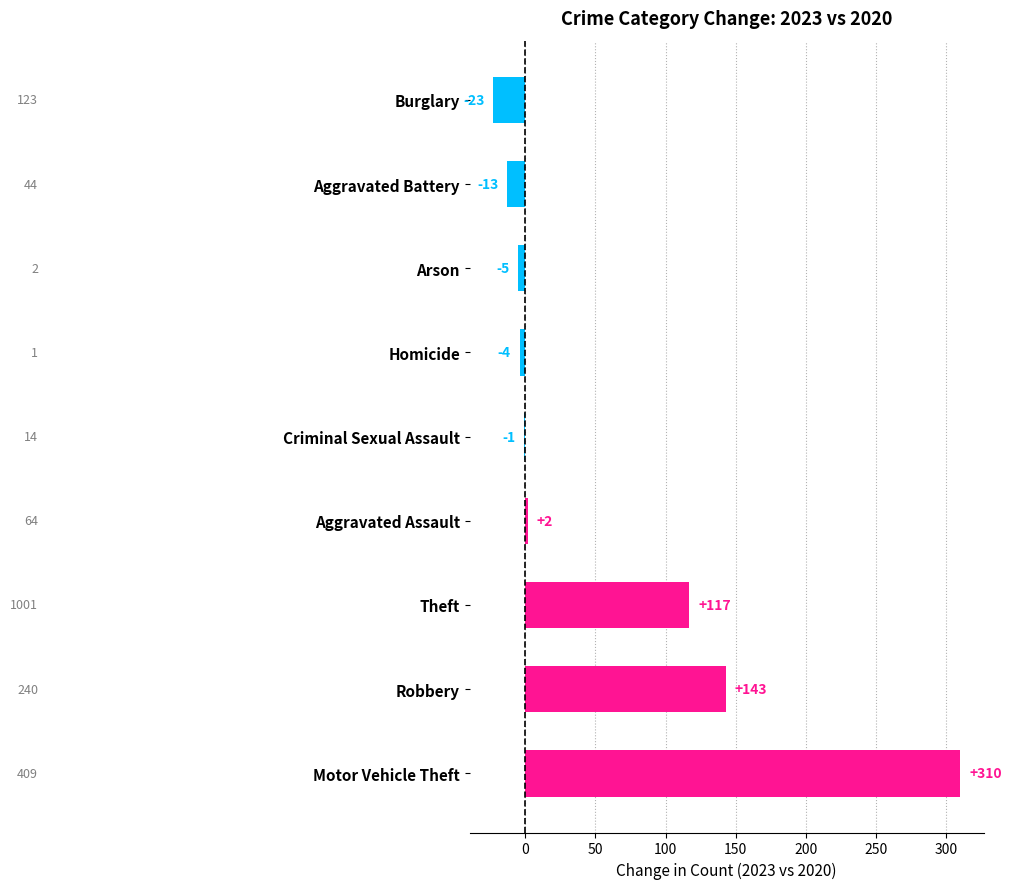

Does the chart contain stacked bars?

No